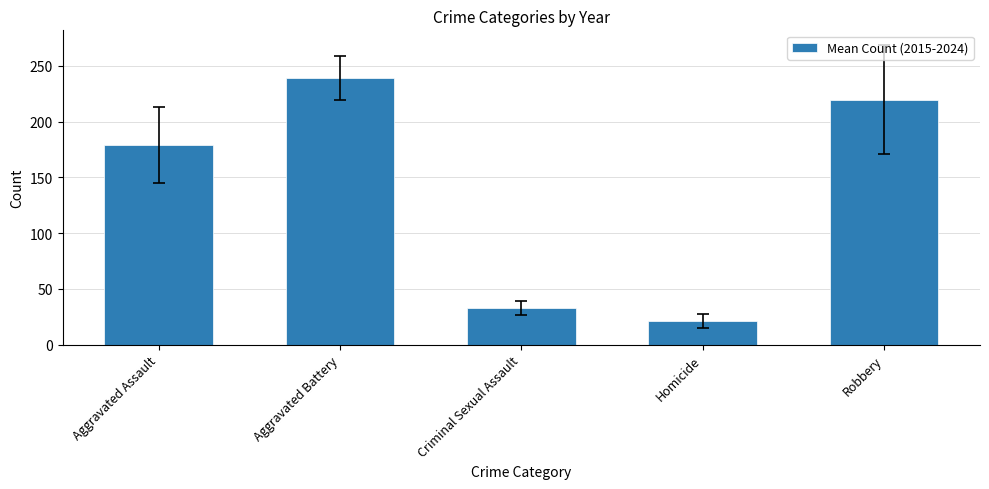

What is the approximate value at Homicide?

21.3